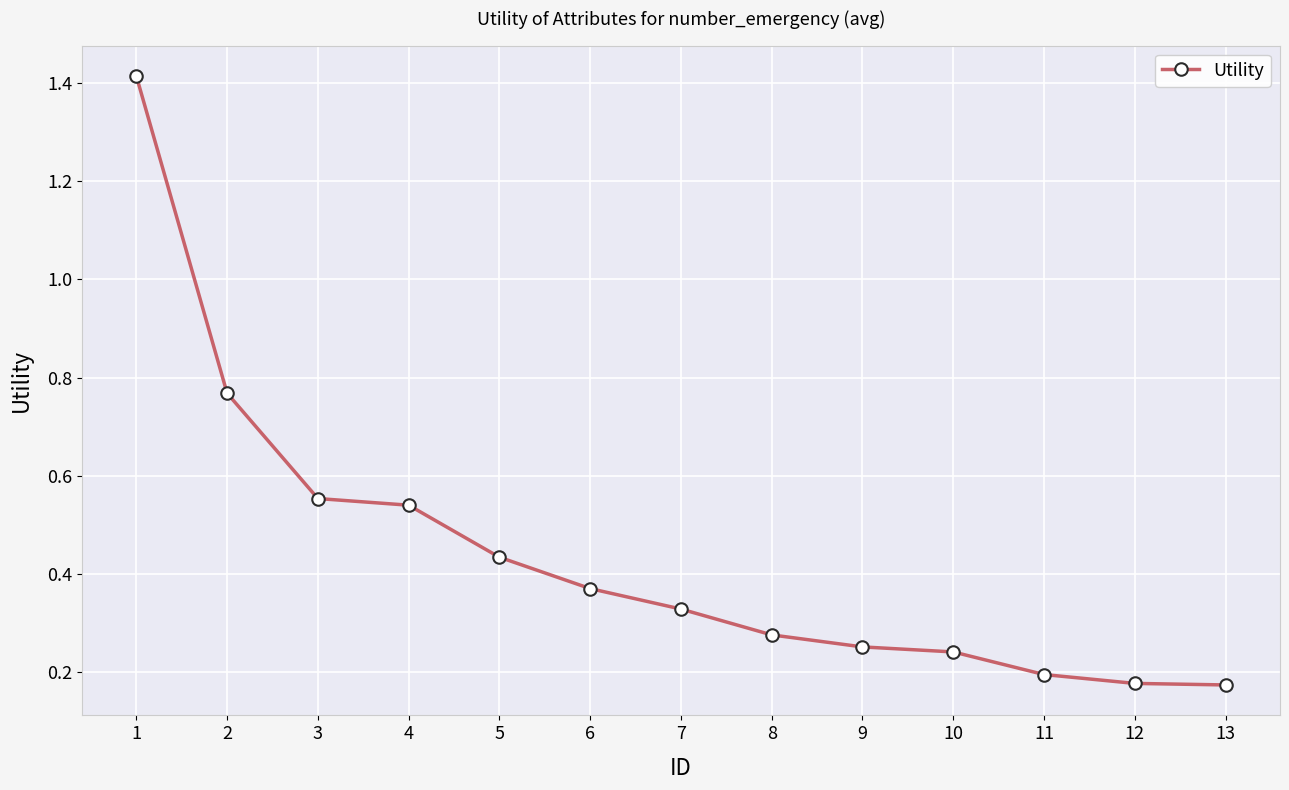

How many data points does each series have?

13